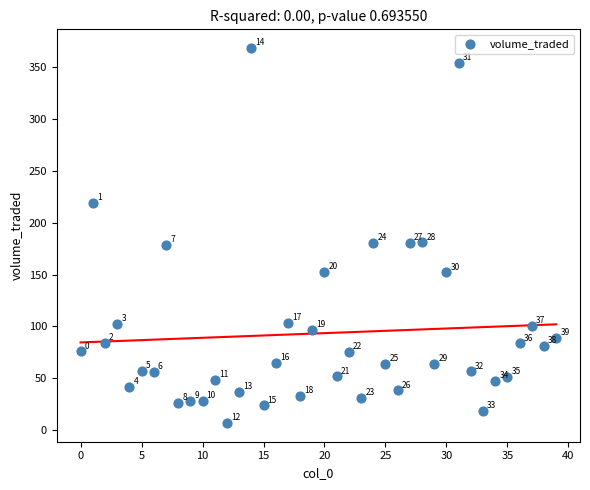

What Y value in the scatter plot is closest to 187?

181.0